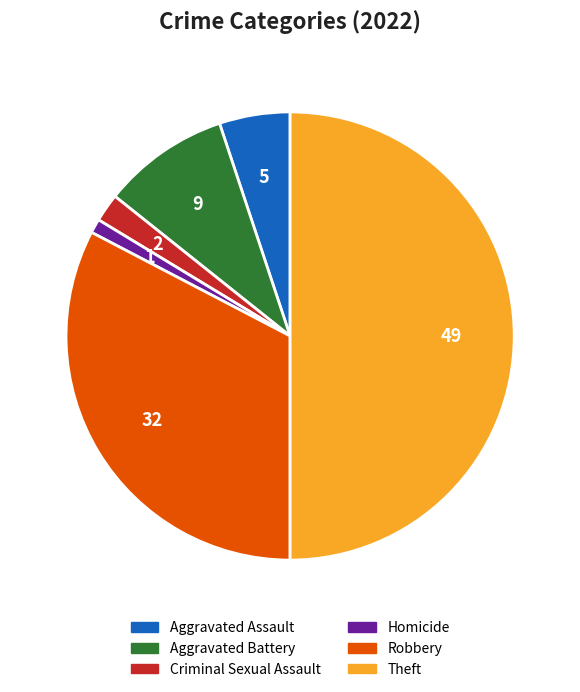

Combined, do Theft and Homicide account for over 50%?

Yes